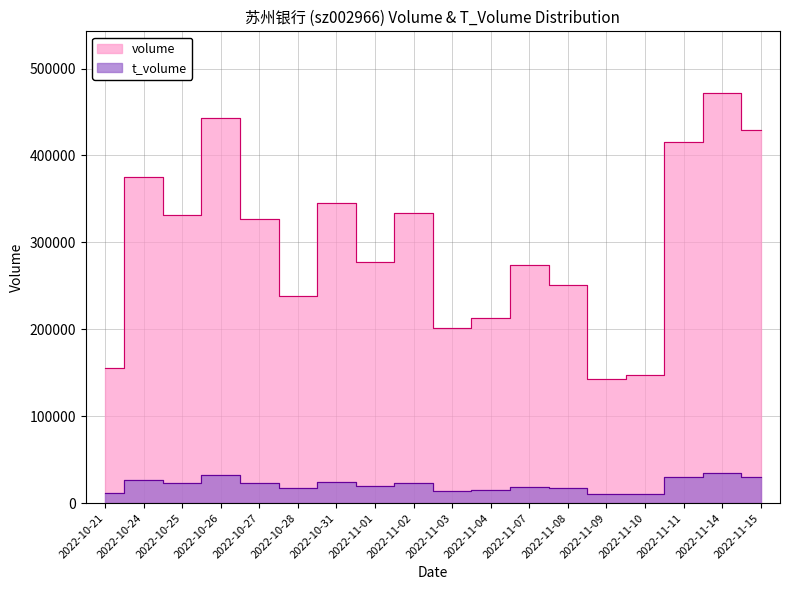

What is the highest value of the t_volume series?

34416